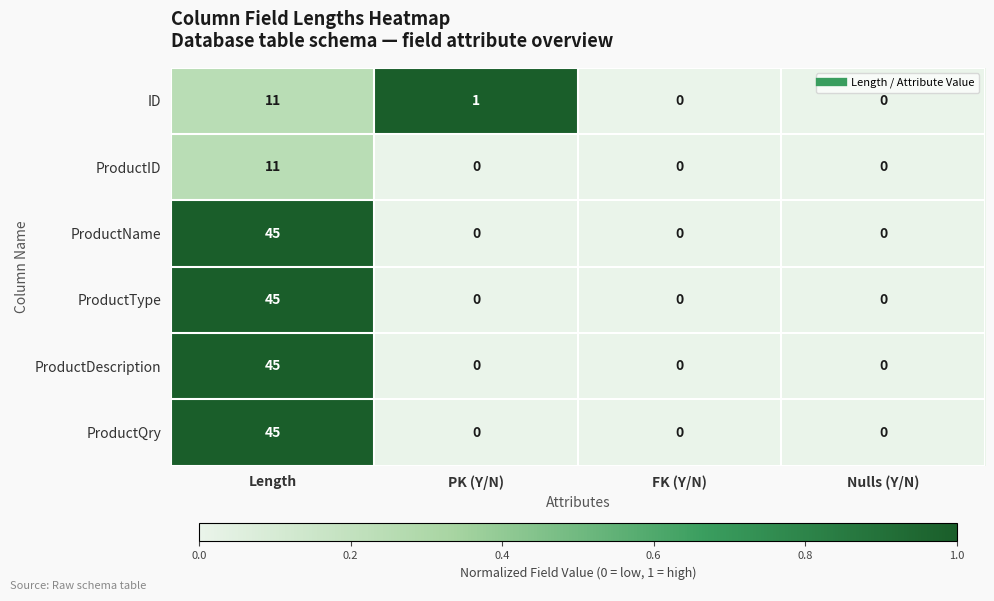

What is the maximum value shown in the chart?

45